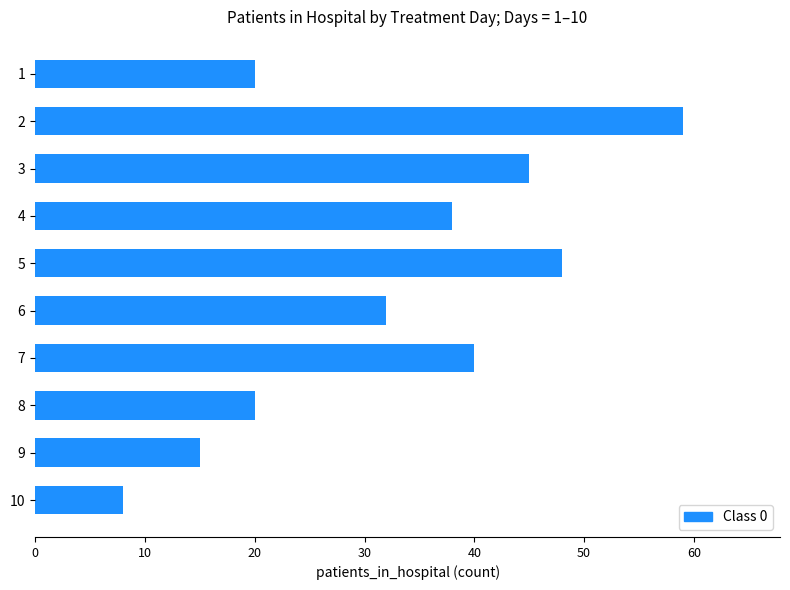

At which label is the value closest to 33?

6